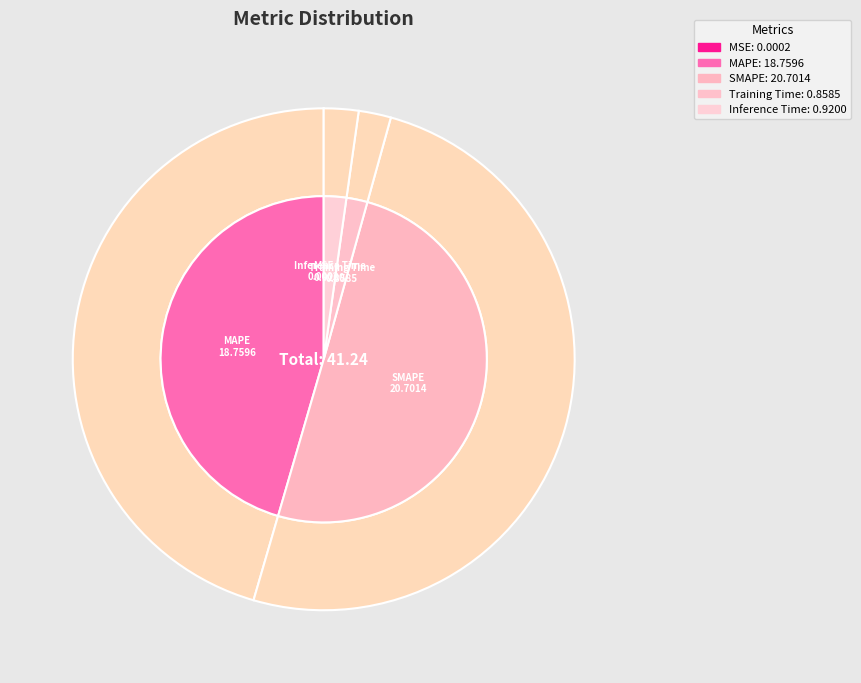

Between Inference Time and MSE, which is larger?

Inference Time